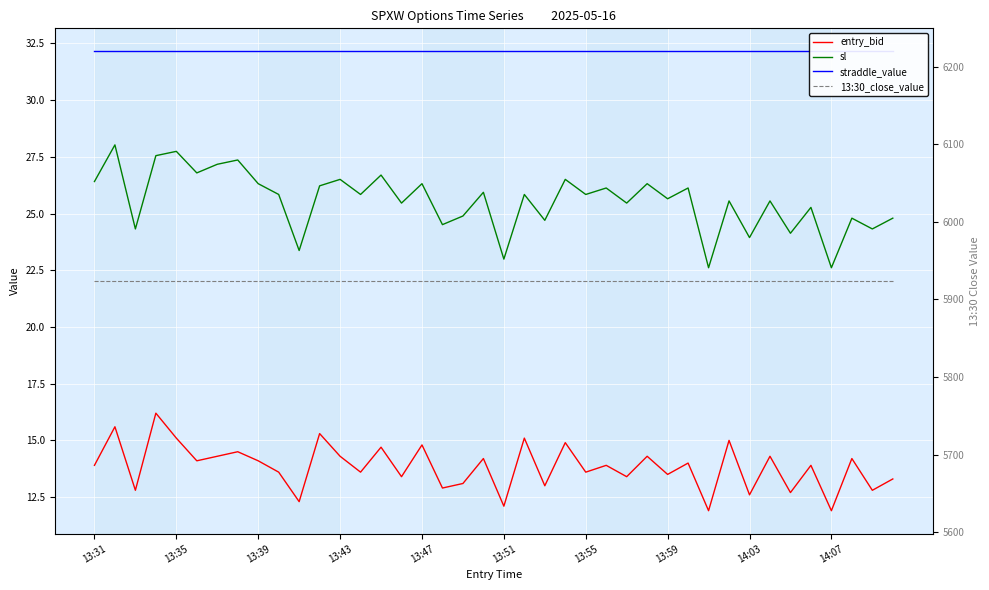

What position from the left is 13:55?

25